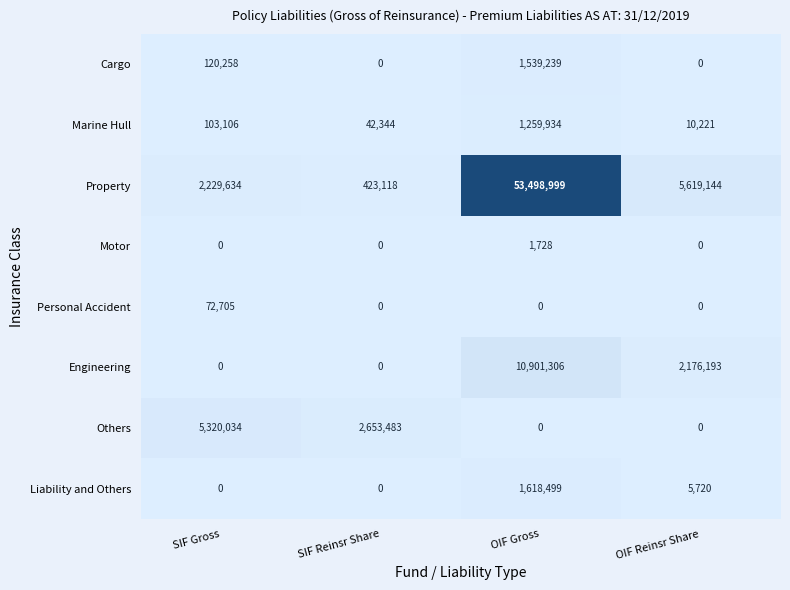

Which label corresponds to the largest value in the chart?

OIF Gross